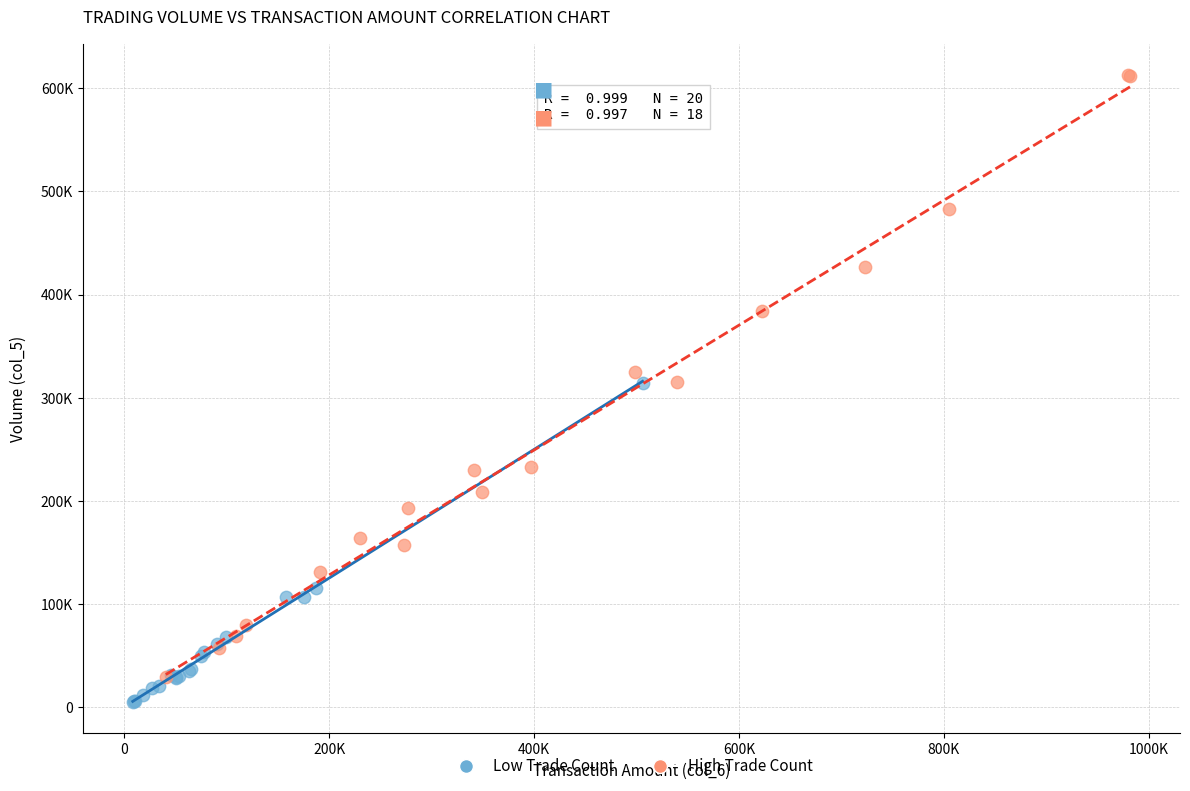

Which series reaches the maximum Y coordinate?

High Trade Count